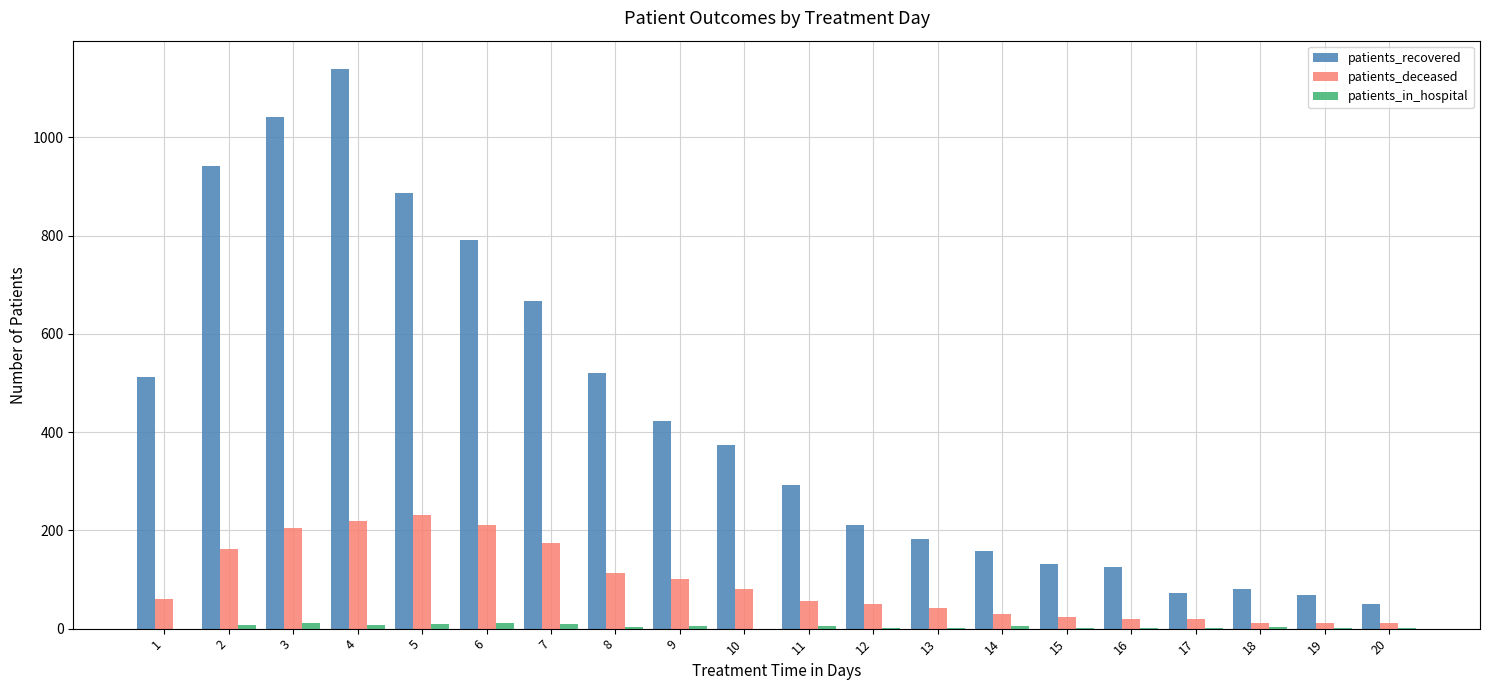

At which category is the sum across all series the highest?

4